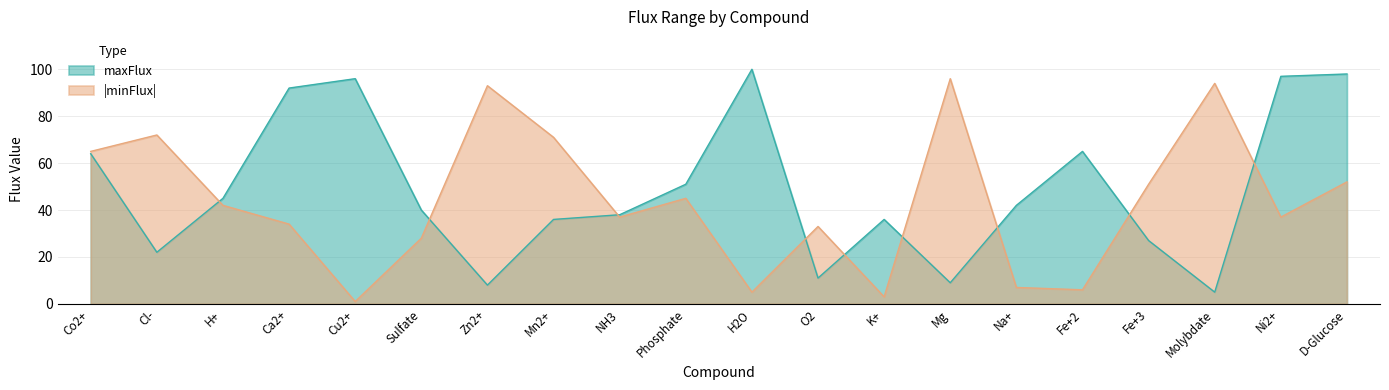

List the labels in order of minFlux_abs value, largest first.

Mg, Molybdate, Zn2+, Cl-, Mn2+, Co2+, D-Glucose, Fe+3, Phosphate, H+, NH3, Ni2+, Ca2+, O2, Sulfate, Na+, Fe+2, H2O, K+, Cu2+